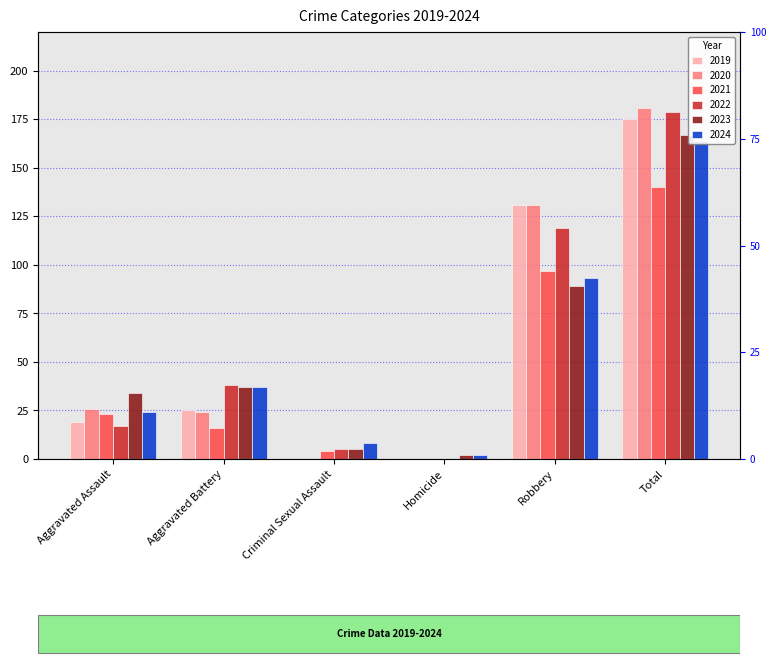

Reading left to right, list all the values displayed in this chart.

2019: Aggravated Assault=19	Aggravated Battery=25	Criminal Sexual Assault=0	Homicide=0	Robbery=131	Total=175
2020: Aggravated Assault=26	Aggravated Battery=24	Criminal Sexual Assault=0	Homicide=0	Robbery=131	Total=181
2021: Aggravated Assault=23	Aggravated Battery=16	Criminal Sexual Assault=4	Homicide=0	Robbery=97	Total=140
2022: Aggravated Assault=17	Aggravated Battery=38	Criminal Sexual Assault=5	Homicide=0	Robbery=119	Total=179
2023: Aggravated Assault=34	Aggravated Battery=37	Criminal Sexual Assault=5	Homicide=2	Robbery=89	Total=167
2024: Aggravated Assault=24	Aggravated Battery=37	Criminal Sexual Assault=8	Homicide=2	Robbery=93	Total=164